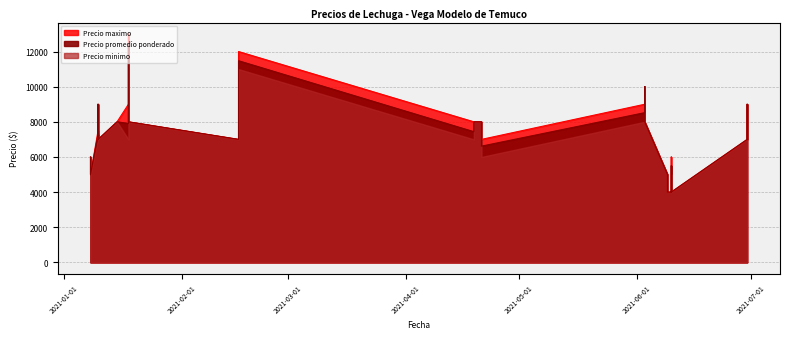

What is the difference between the Precio maximo values at 2021-01-18 and 2021-01-10?

2000